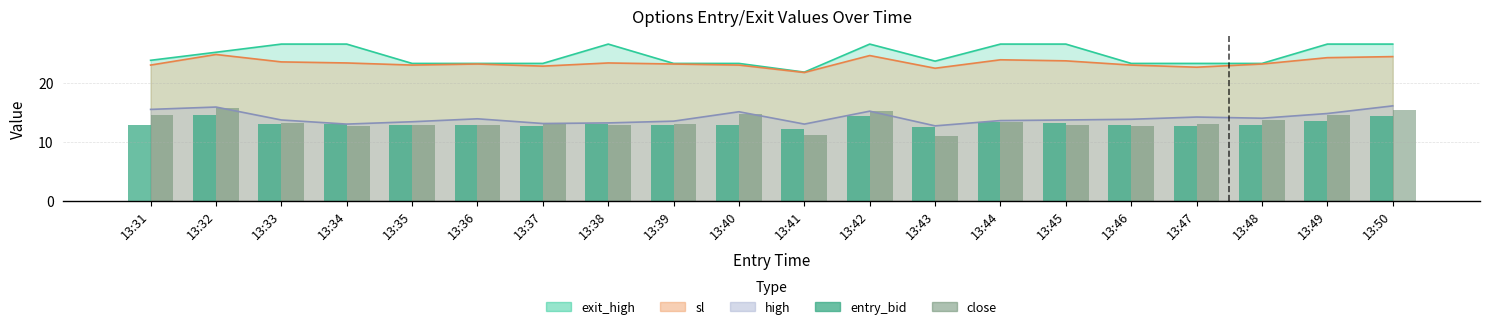

How many data points does each series have?

20